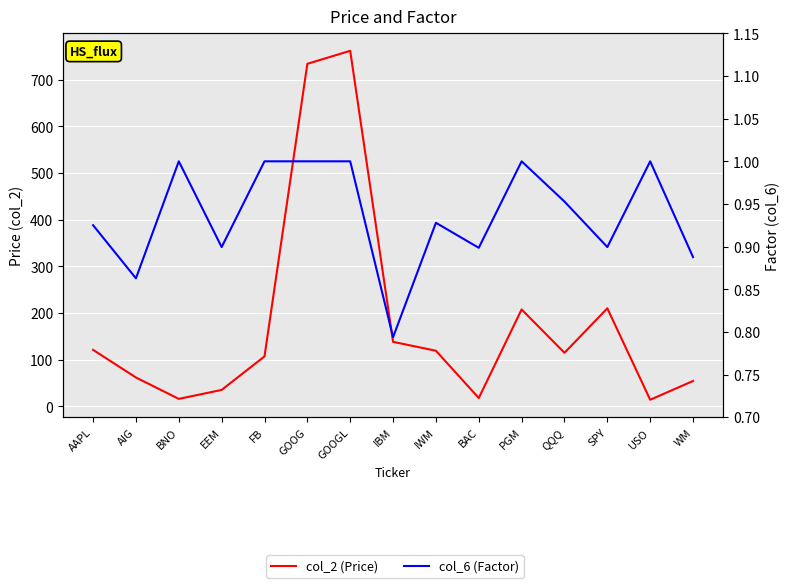

What is the label of the 6th point from the left?

GOOG